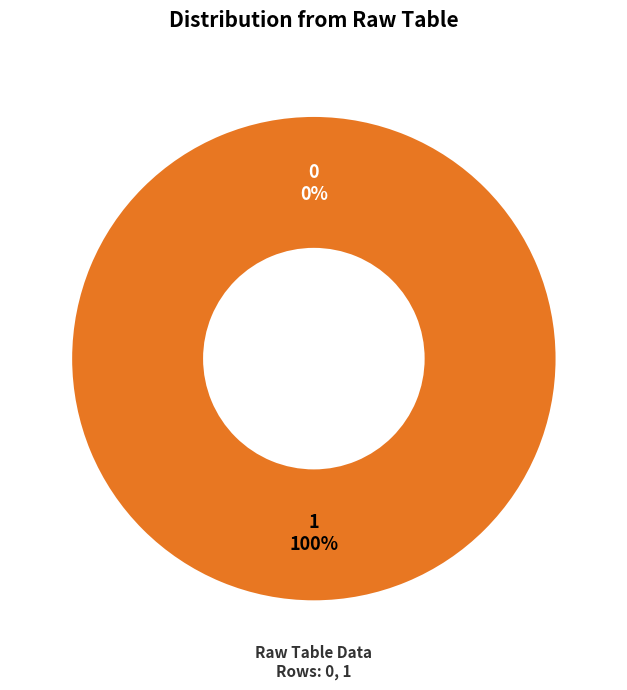

Do 0 and 1 together represent more than half of the pie?

Yes